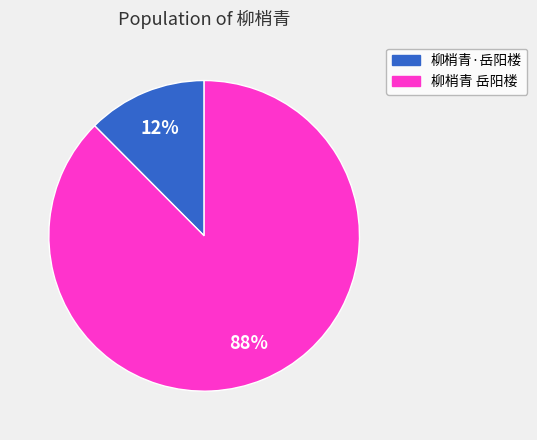

To the nearest percent, what is the combined percentage of 柳梢青 岳阳楼 and 柳梢青·岳阳楼?

100%